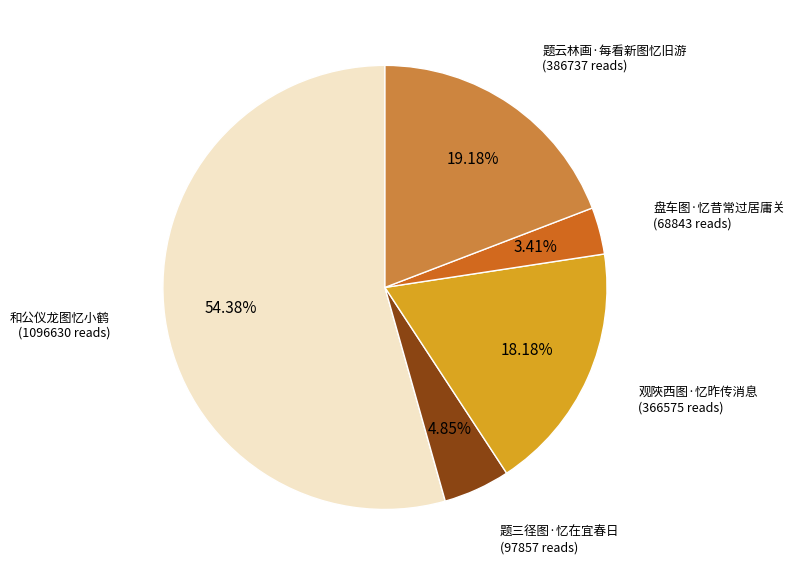

Is there any slice that represents more than half of the pie?

Yes